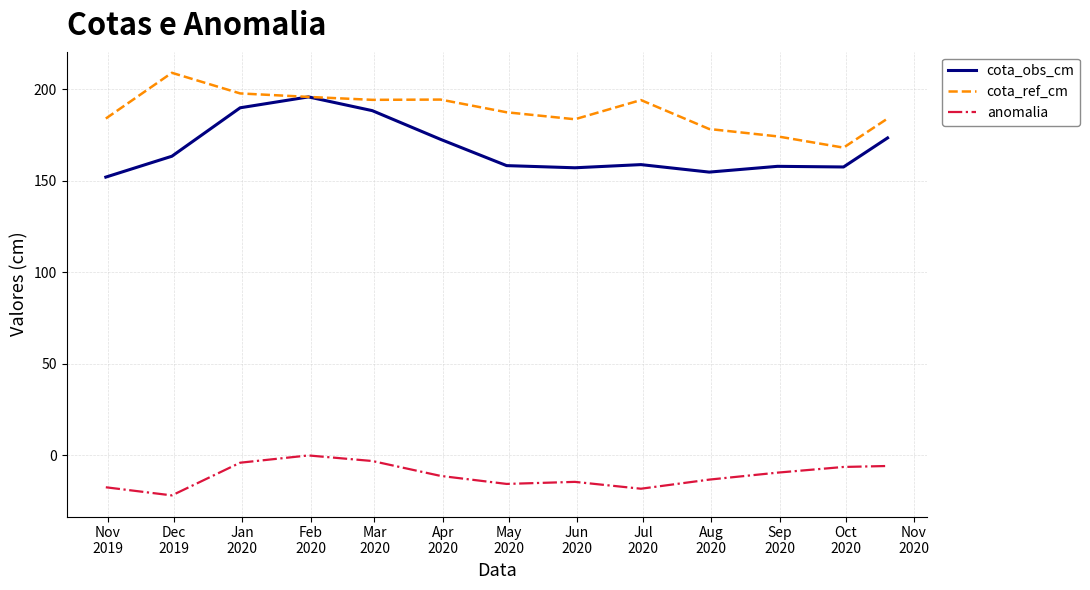

List the series in order of their peak value, lowest first.

anomalia, cota_obs_cm, cota_ref_cm